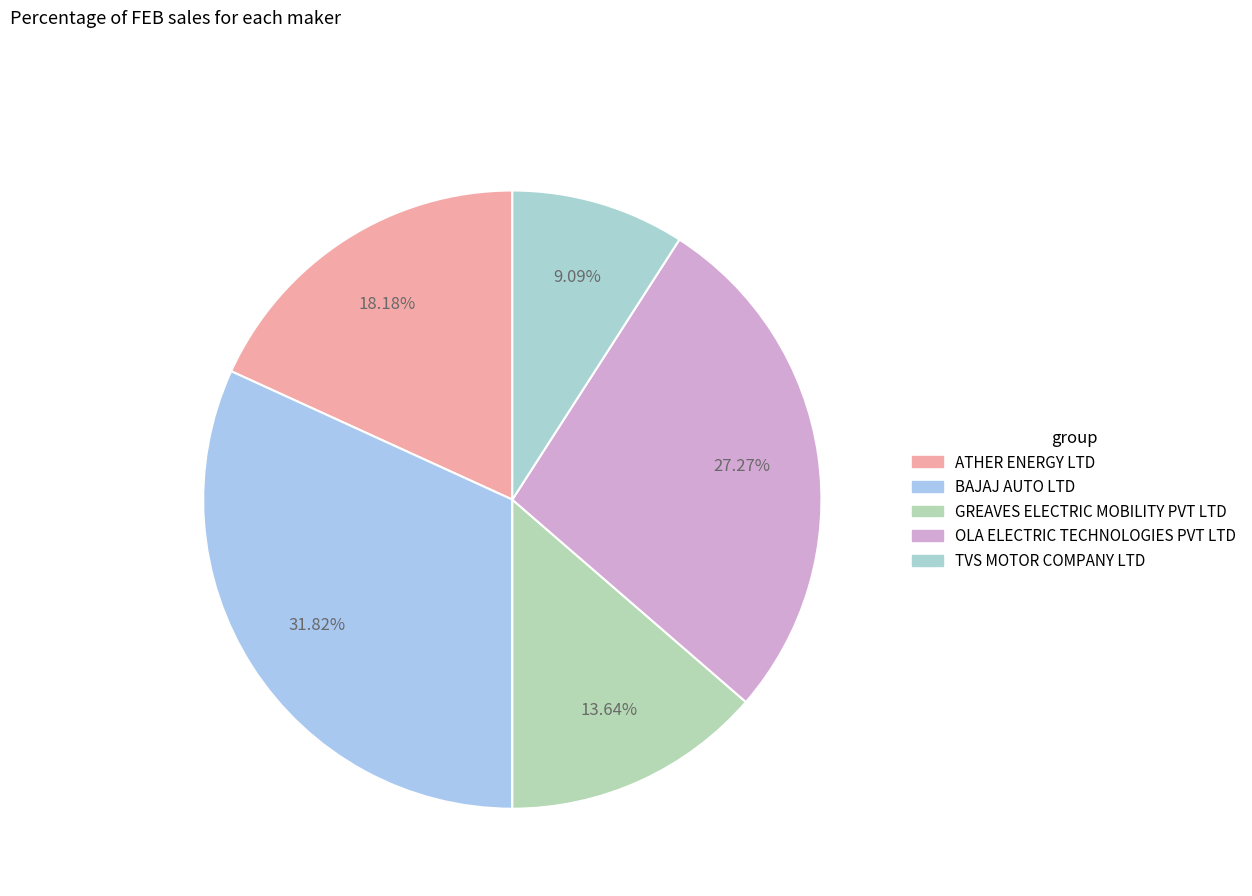

Which slice is the largest?

BAJAJ AUTO LTD